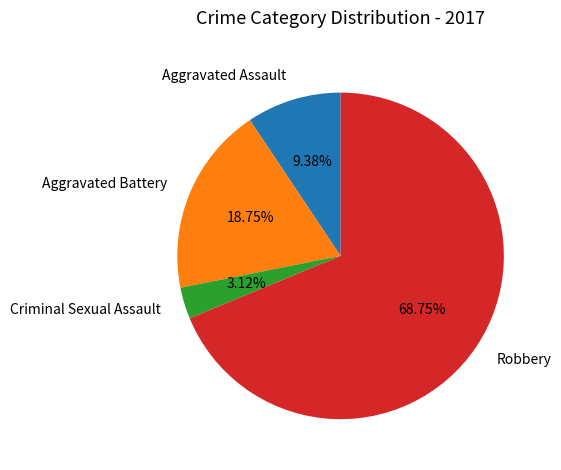

To the nearest percent, what is the average slice percentage?

25%